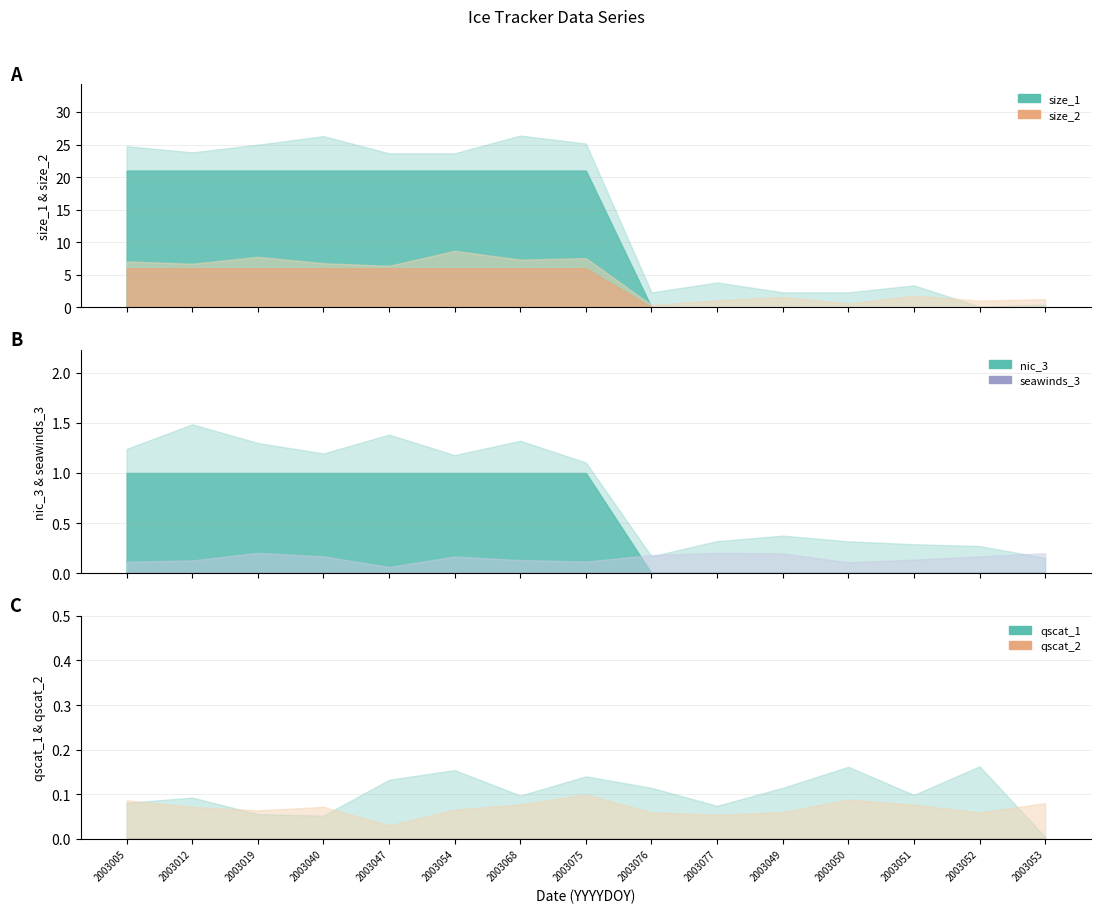

What is the spread (max minus min) of values at 2003012?

21